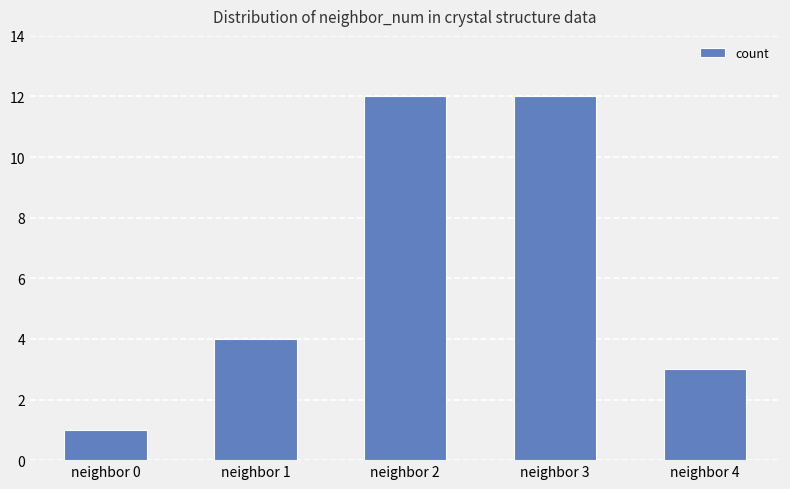

Reading left to right, extract all data points from this chart.

1	4	12	12	3